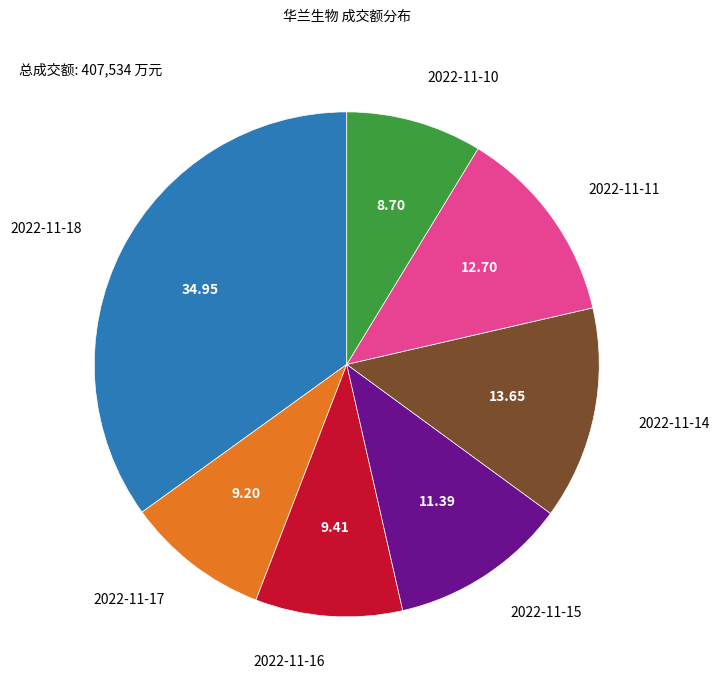

Is there any slice that represents more than half of the pie?

No